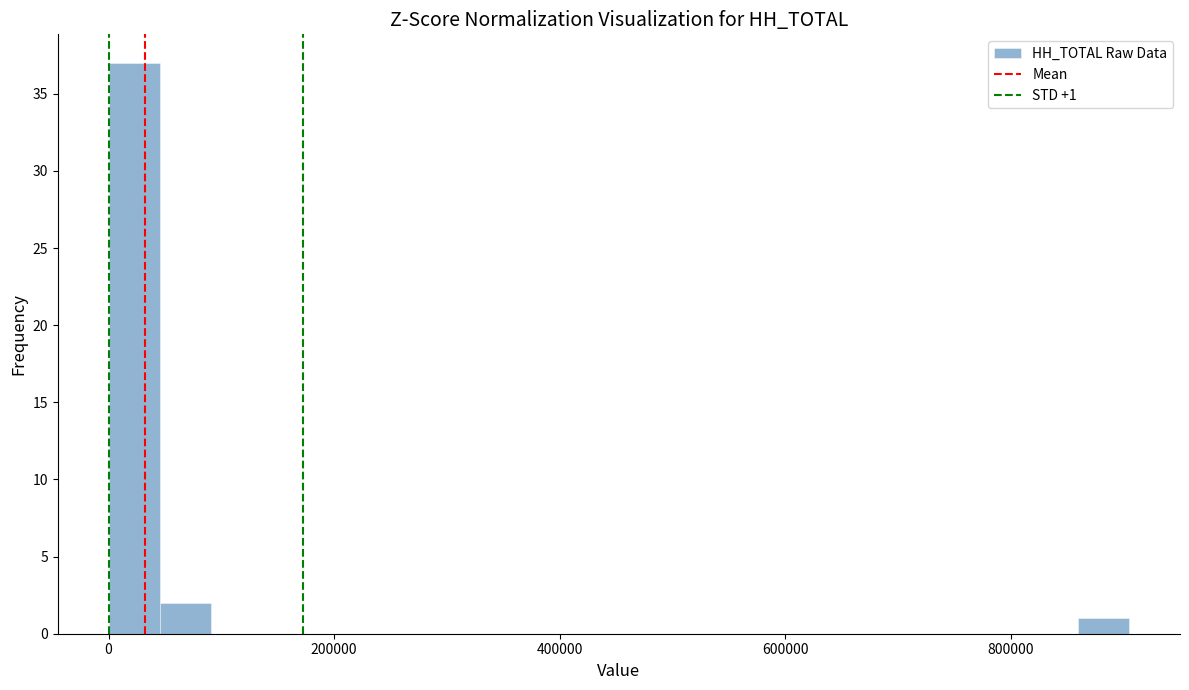

Around what value on the x-axis is the tallest bar? Give the approximate position of its centre, as read against the axis.

20000